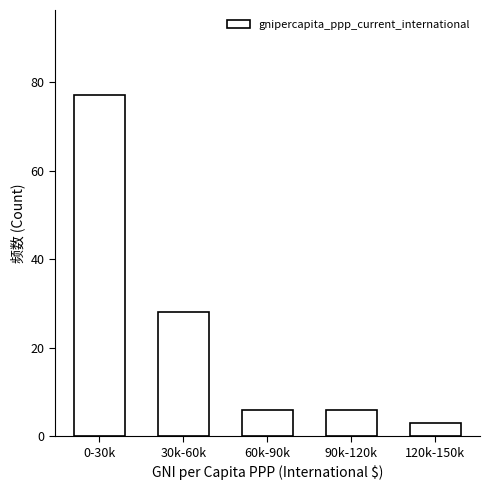

Reading left to right, extract all data points from this chart.

77	28	6	6	3